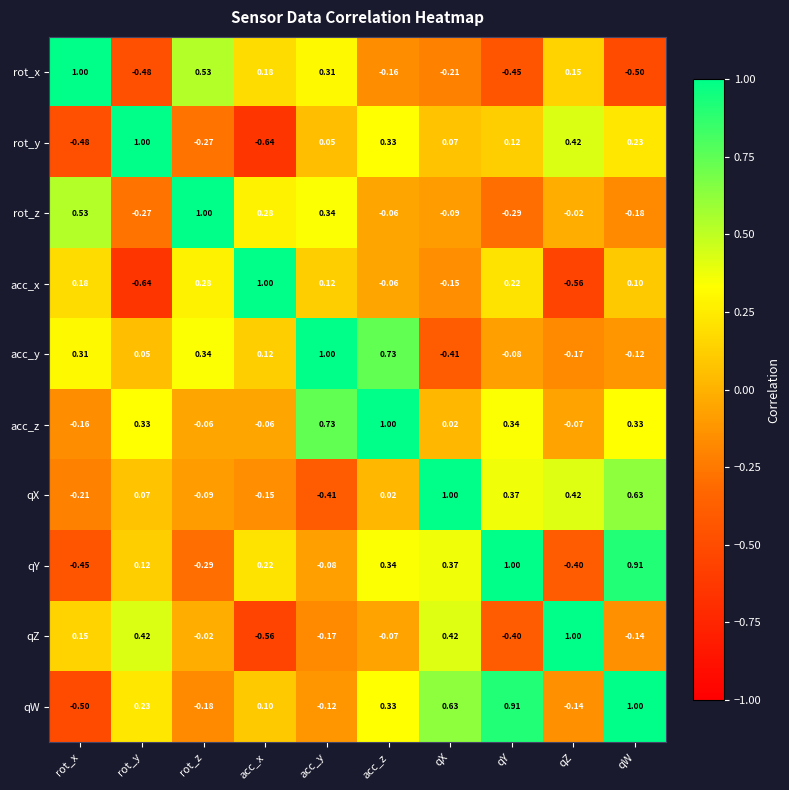

Which series has the largest total across all categories?

acc_z